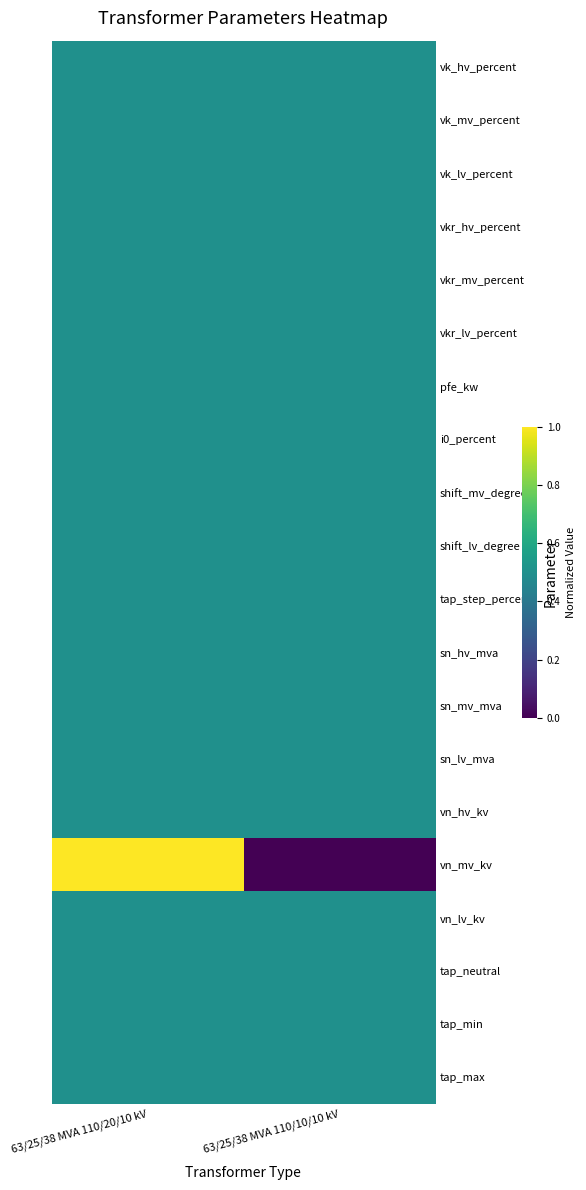

At which category is the sum across all series the highest?

63/25/38 MVA 110/20/10 kV